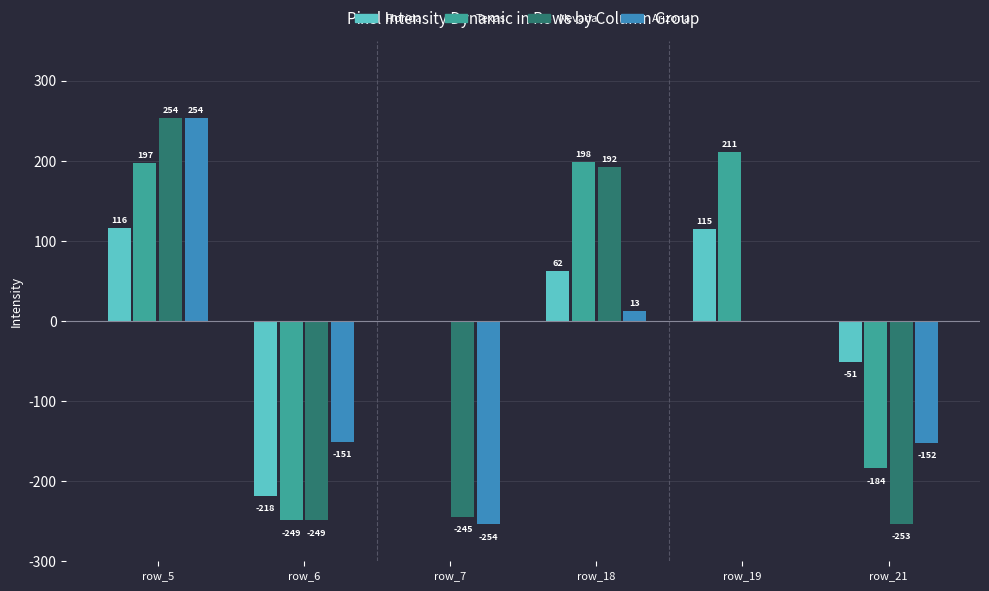

Reading left to right, transcribe all the data shown in this chart.

Florida: 116	-218	0	62	115	-51
Texas: 197	-249	0	198	211	-184
Nevada: 254	-249	-245	192	0	-253
Arizona: 254	-151	-254	13	0	-152